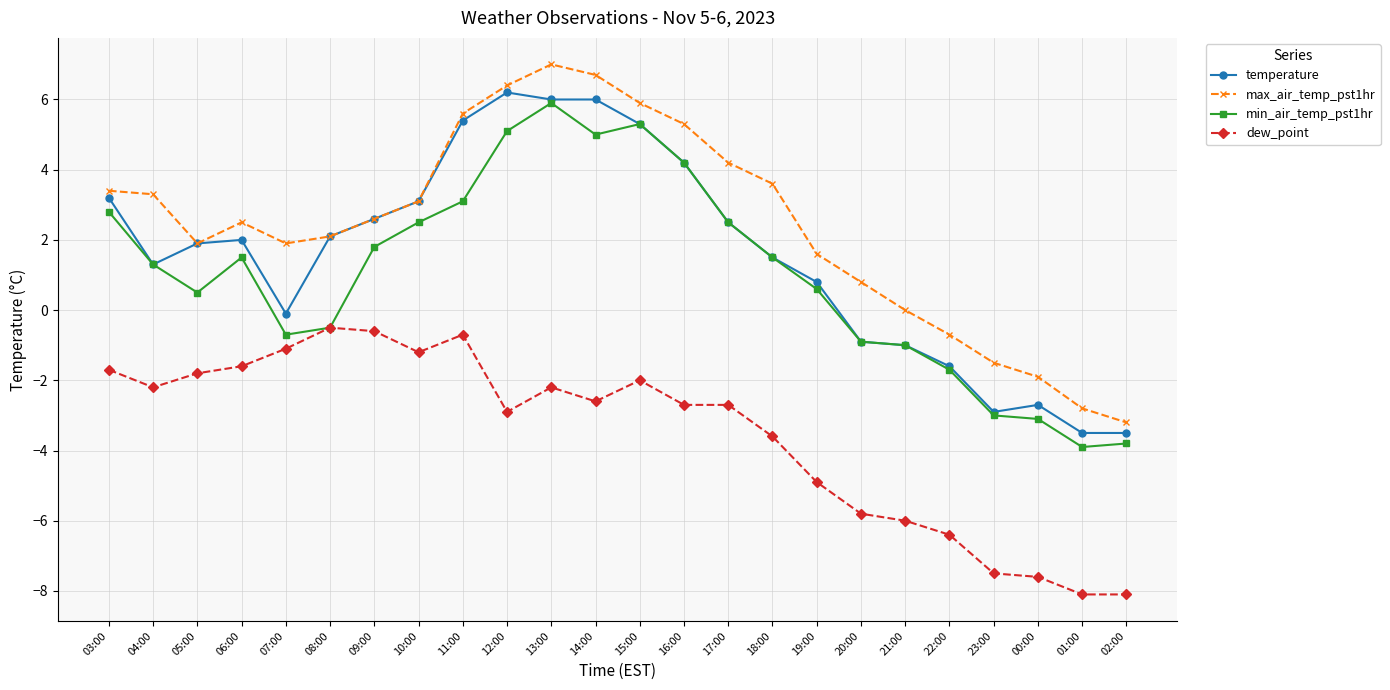

Which label corresponds to the largest value in the chart?

13:00